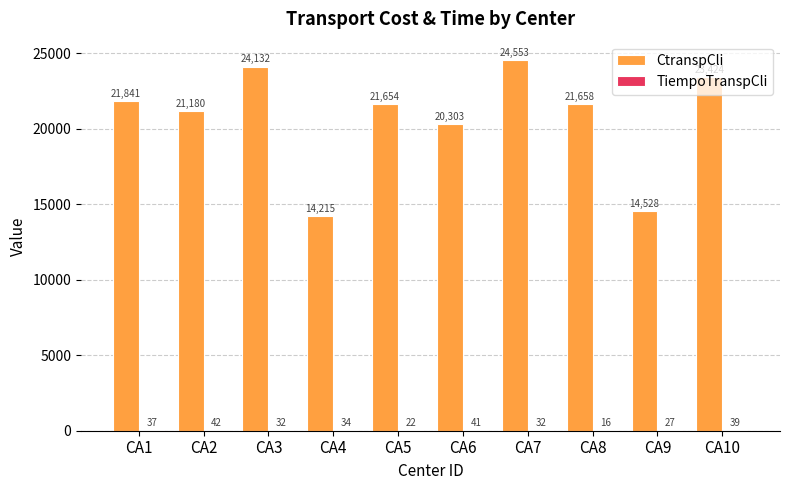

Where does the CtranspCli series first go above 21658?

CA1